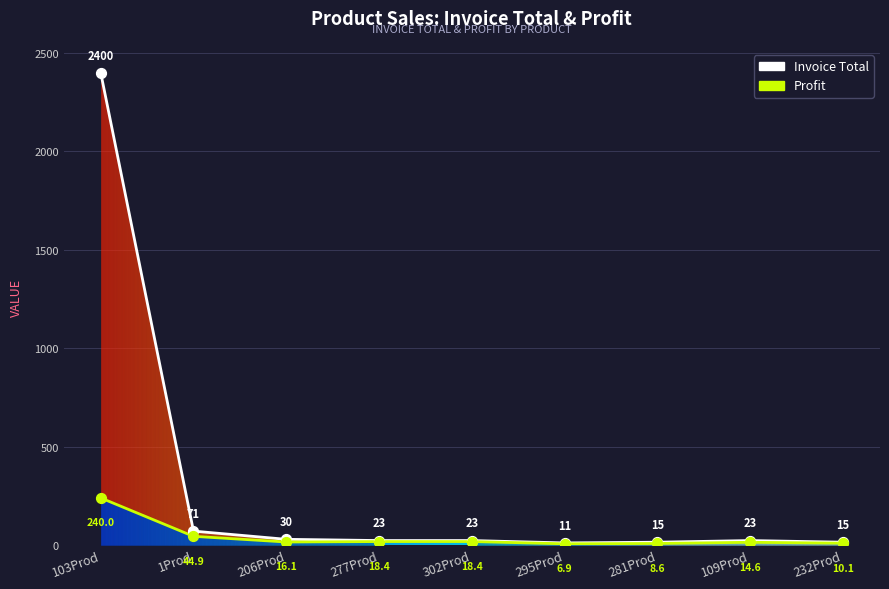

Which series has the largest total across all categories?

Invoice Total